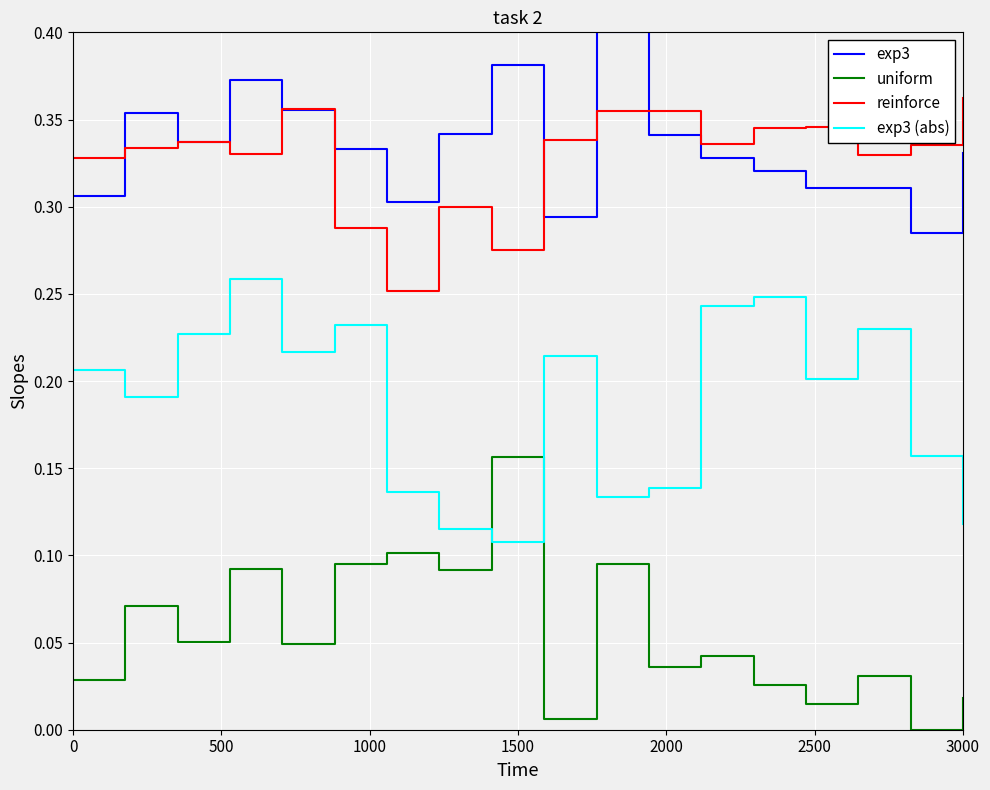

True or false: reinforce and uniform cross at least once.

False